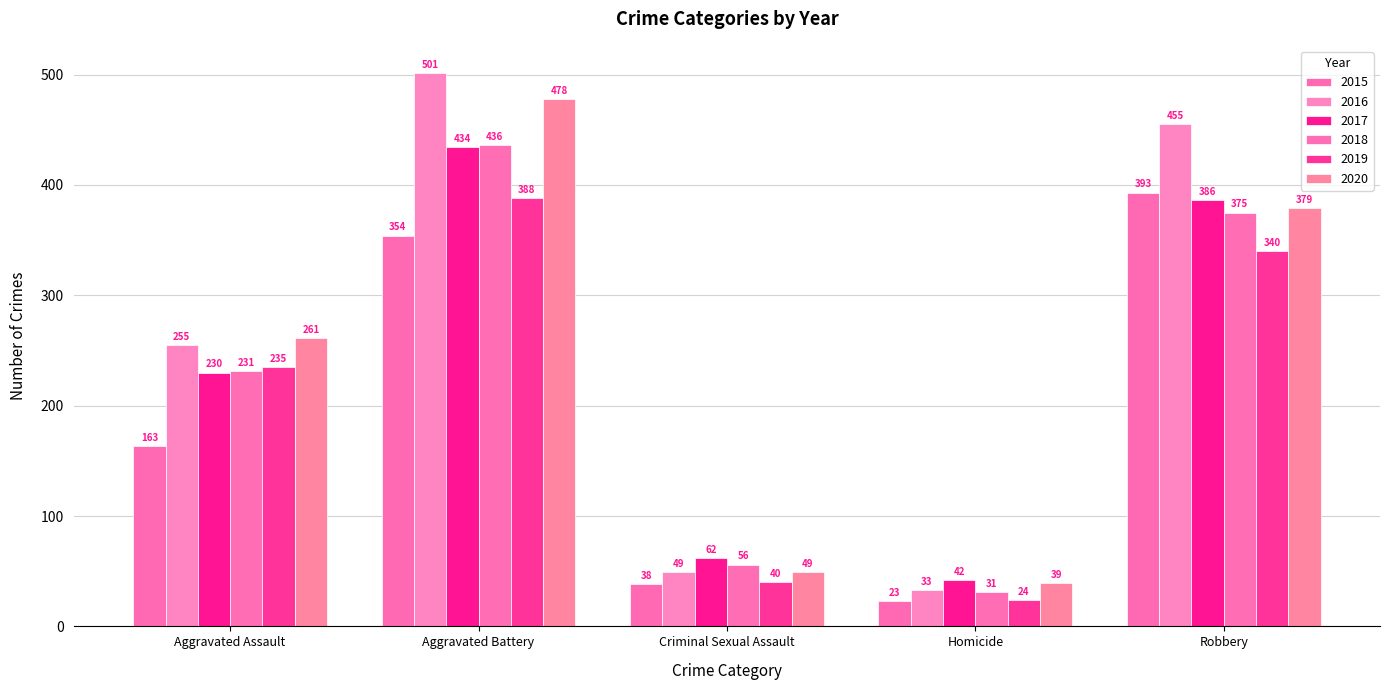

Is the value of 2019 at Aggravated Assault greater than the value of 2015 at Robbery?

No